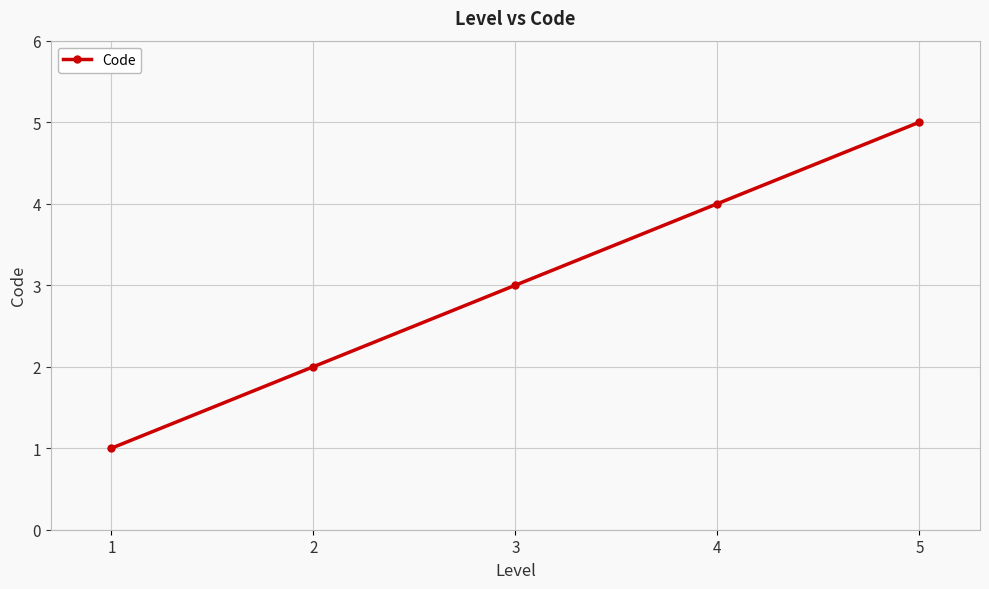

List the labels in order of value, smallest first.

1, 2, 3, 4, 5